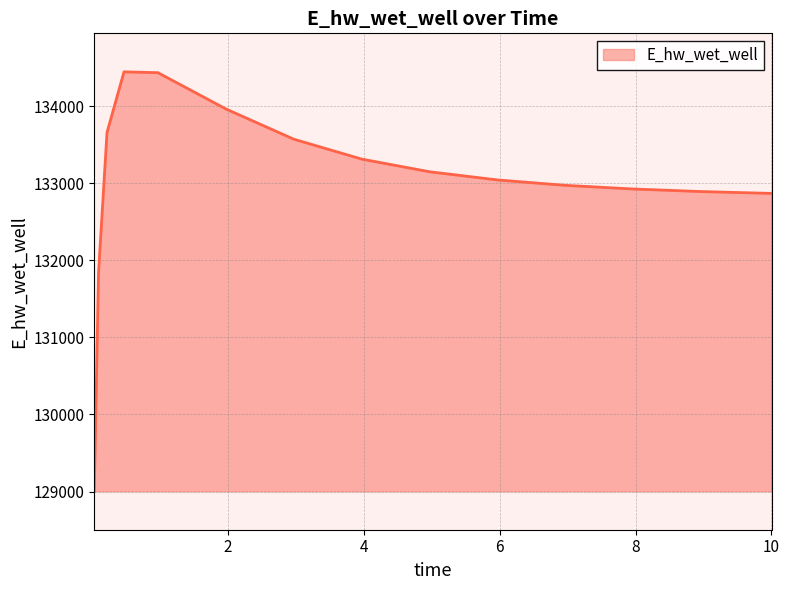

What is the difference between the maximum and minimum values?

5445.6